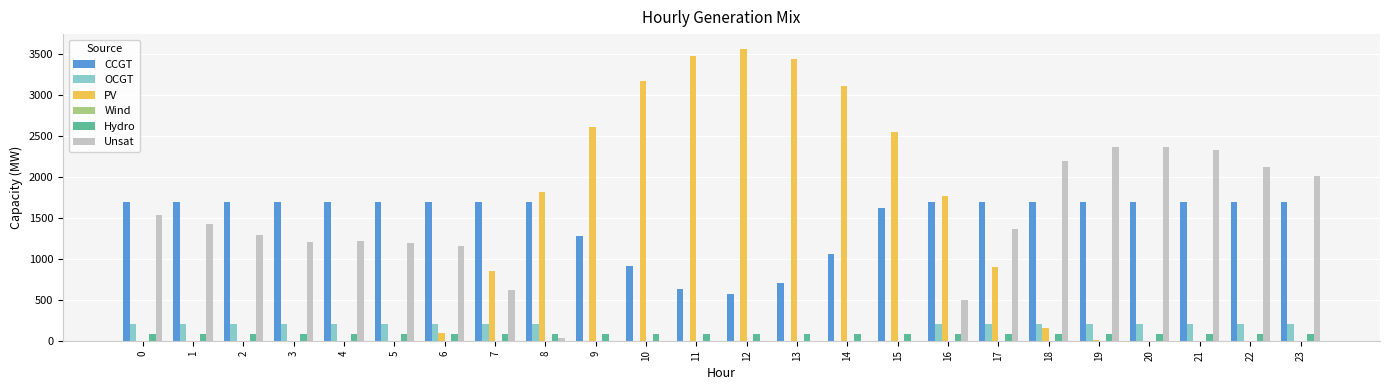

Which series has the largest total across all categories?

CCGT